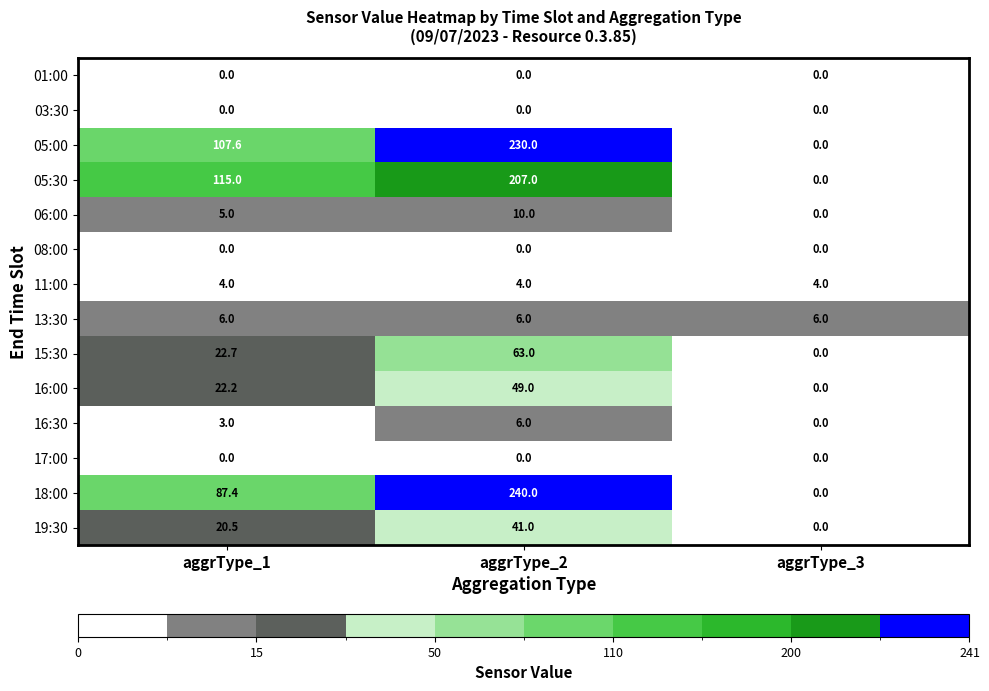

At which label is 16:30 closest to 3?

aggrType_1